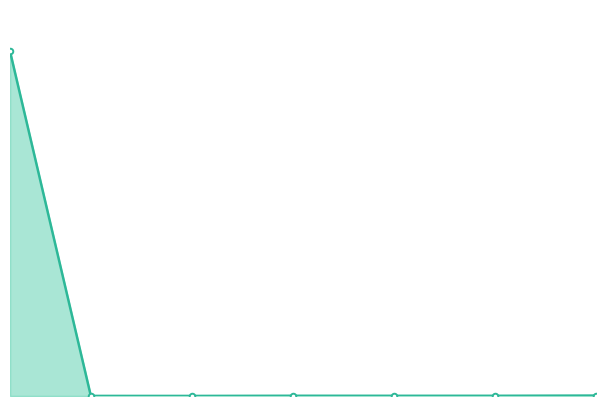

How many interior local valleys (lower than both neighbors) does the data have?

2